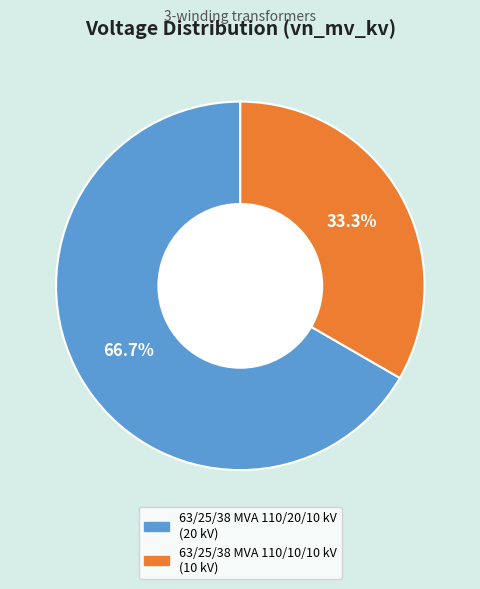

Is it true that 63/25/38 MVA 110/10/10 kV is 26% of the pie?

False